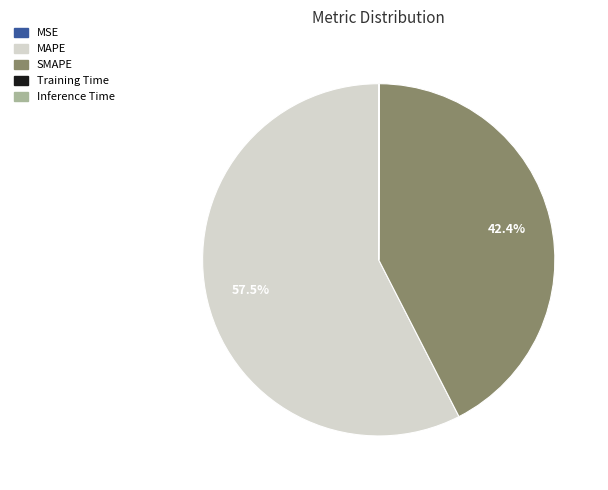

What portion of the pie excludes SMAPE?

57.6%